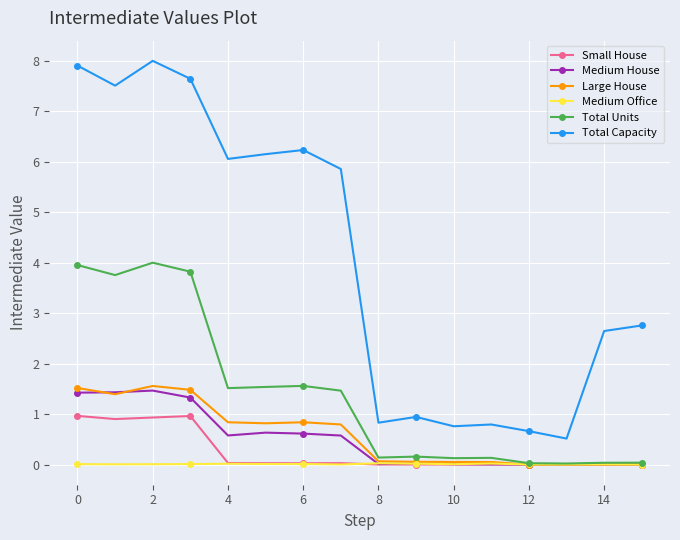

True or false: Medium Office has more than 0 interior local peaks.

True